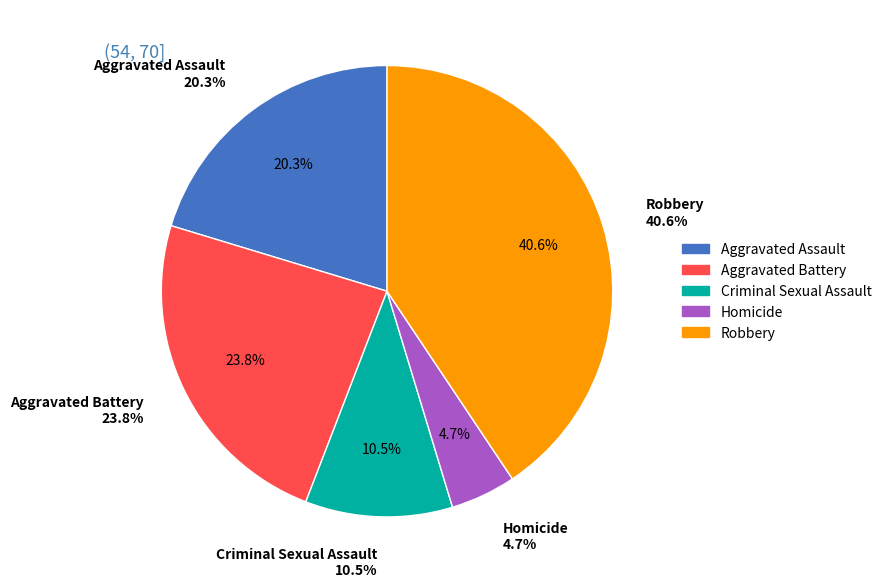

The Homicide slice represents 1% of the pie. True or false?

False